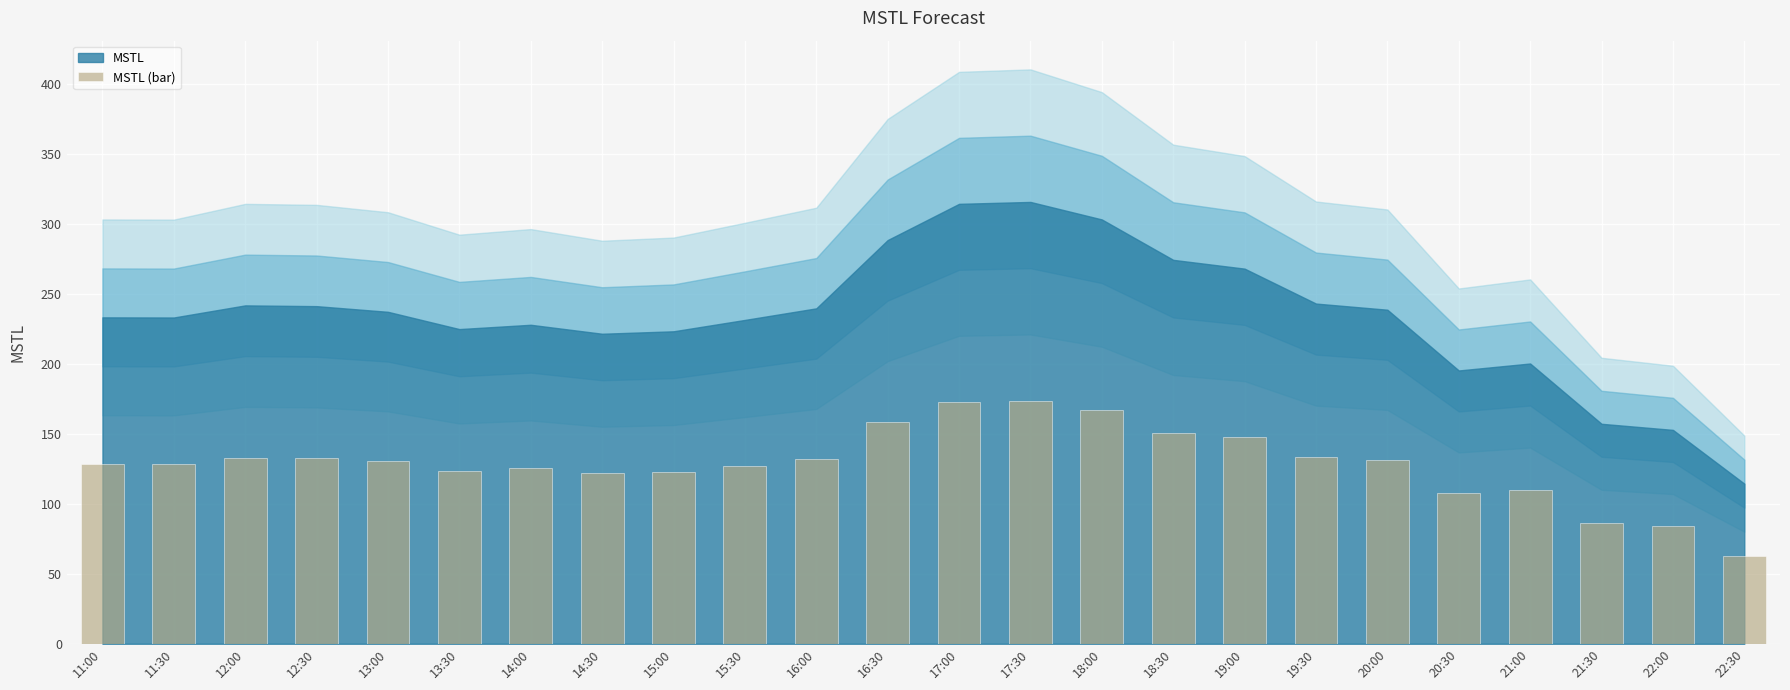

Are the bars horizontal?

No